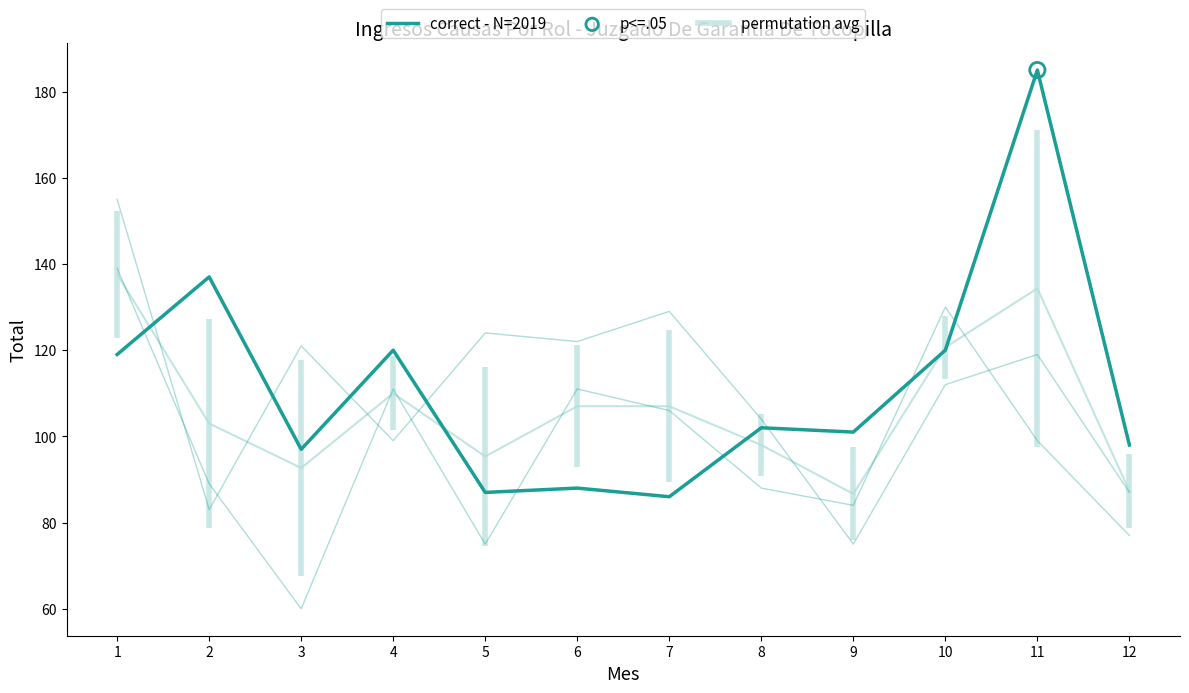

Approximately how many times larger is the value at 5 compared to 6?

1.0